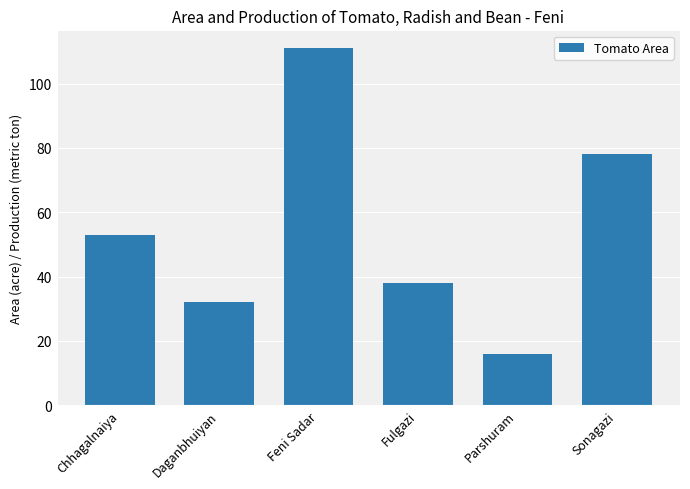

At which category does the chart reach its minimum across all series?

Parshuram